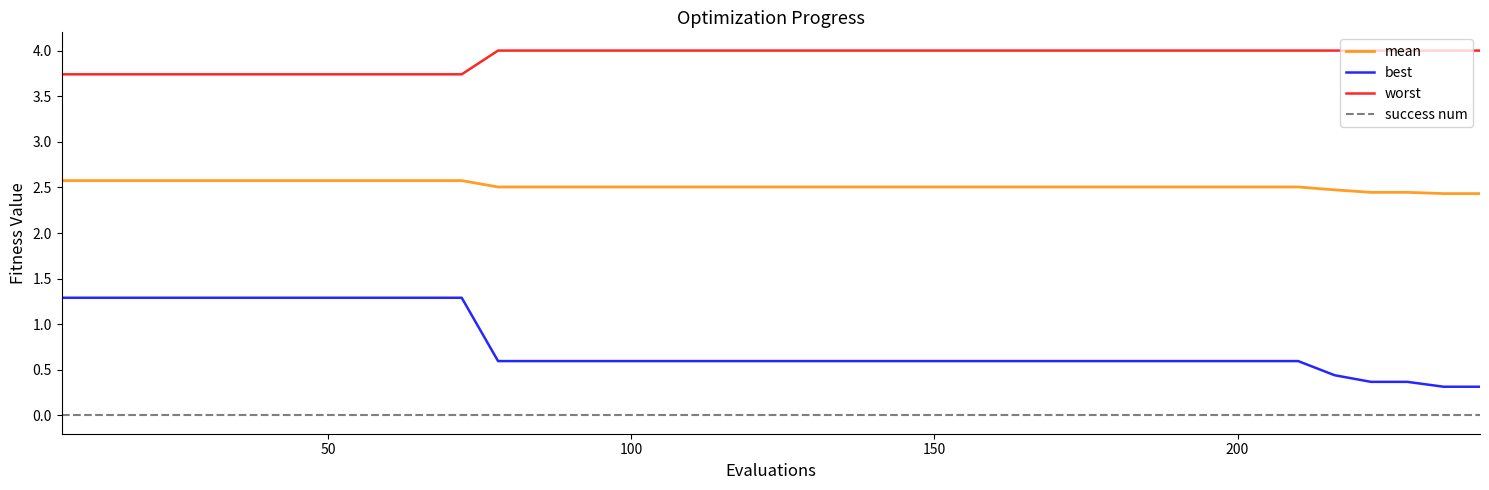

True or false: worst and best intersect in this chart.

False